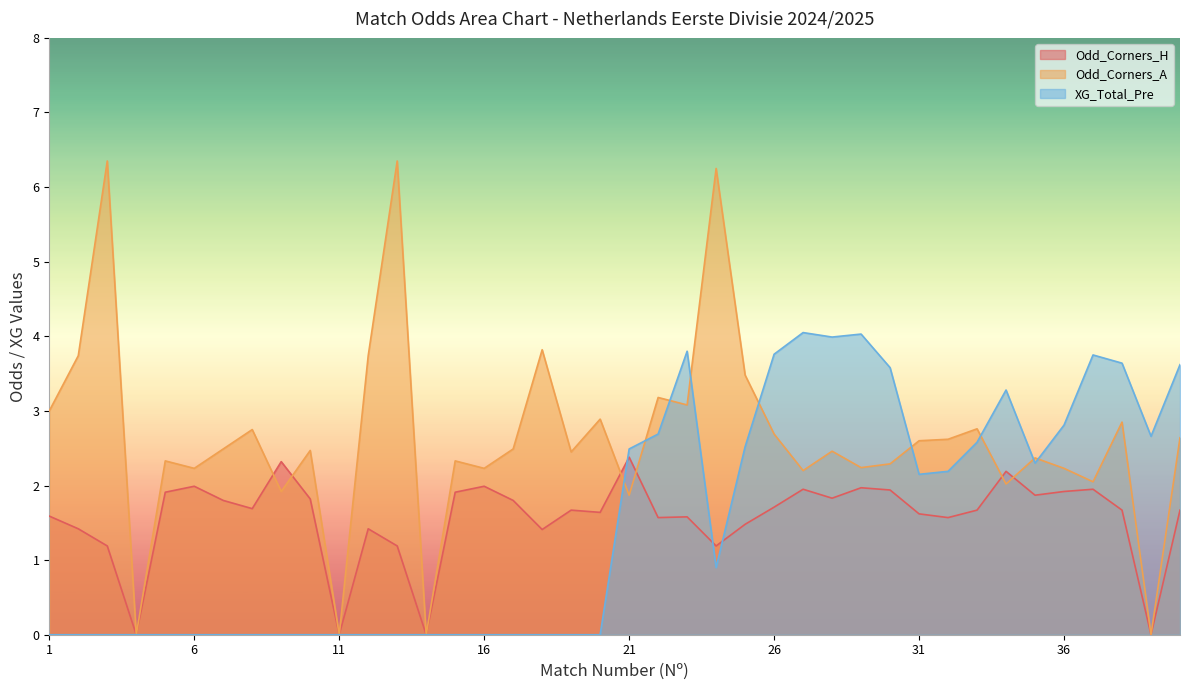

Reading left to right, what are all the values shown in this chart?

Odd_Corners_H: 1.6	1.4	1.2	0.0	1.9	2.0	1.8	1.7	2.3	1.8	0.0	1.4	1.2	0.0	1.9	2.0	1.8	1.4	1.7	1.6	2.4	1.6	1.6	1.2	1.5	1.7	1.9	1.8	2.0	1.9	1.6	1.6	1.7	2.2	1.9	1.9	1.9	1.7	0.0	1.7
Odd_Corners_A: 3.0	3.7	6.3	0.0	2.3	2.2	2.5	2.8	1.9	2.5	0.0	3.7	6.3	0.0	2.3	2.2	2.5	3.8	2.5	2.9	1.9	3.2	3.1	6.2	3.5	2.7	2.2	2.5	2.2	2.3	2.6	2.6	2.8	2.0	2.4	2.2	2.0	2.9	0.0	2.6
XG_Total_Pre: 0.0	0.0	0.0	0.0	0.0	0.0	0.0	0.0	0.0	0.0	0.0	0.0	0.0	0.0	0.0	0.0	0.0	0.0	0.0	0.0	2.5	2.7	3.8	0.9	2.5	3.8	4.0	4.0	4.0	3.6	2.1	2.2	2.6	3.3	2.3	2.8	3.8	3.6	2.7	3.6